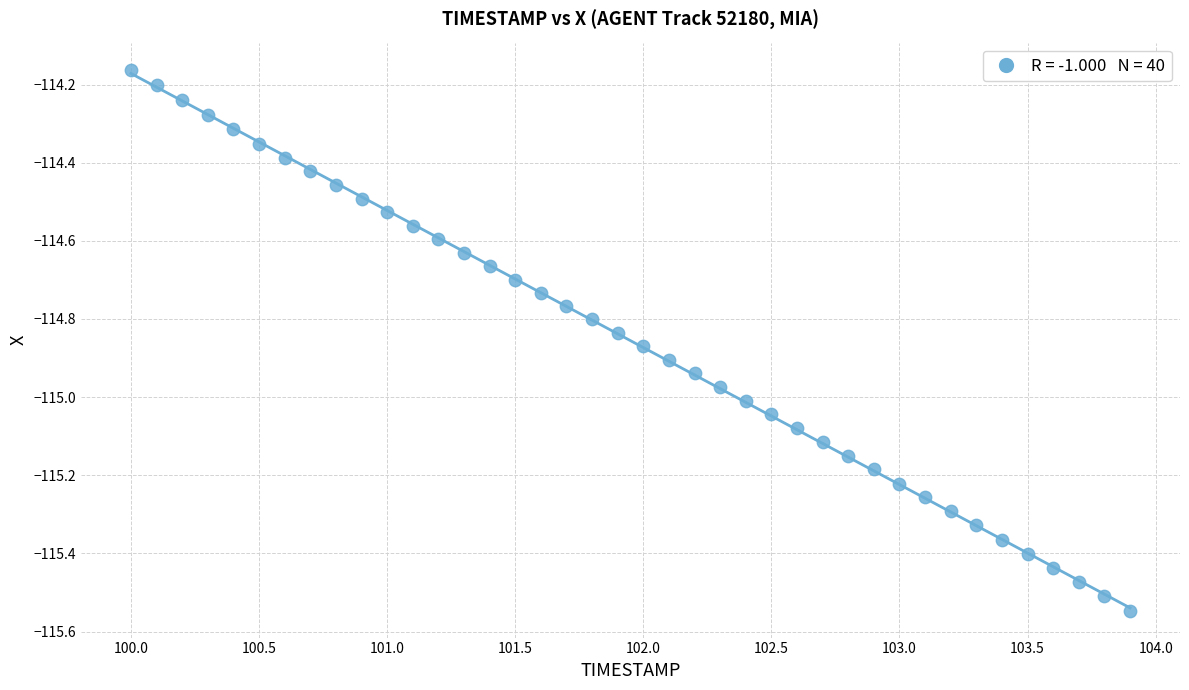

What is the range of Y values (max minus min)?

1.4